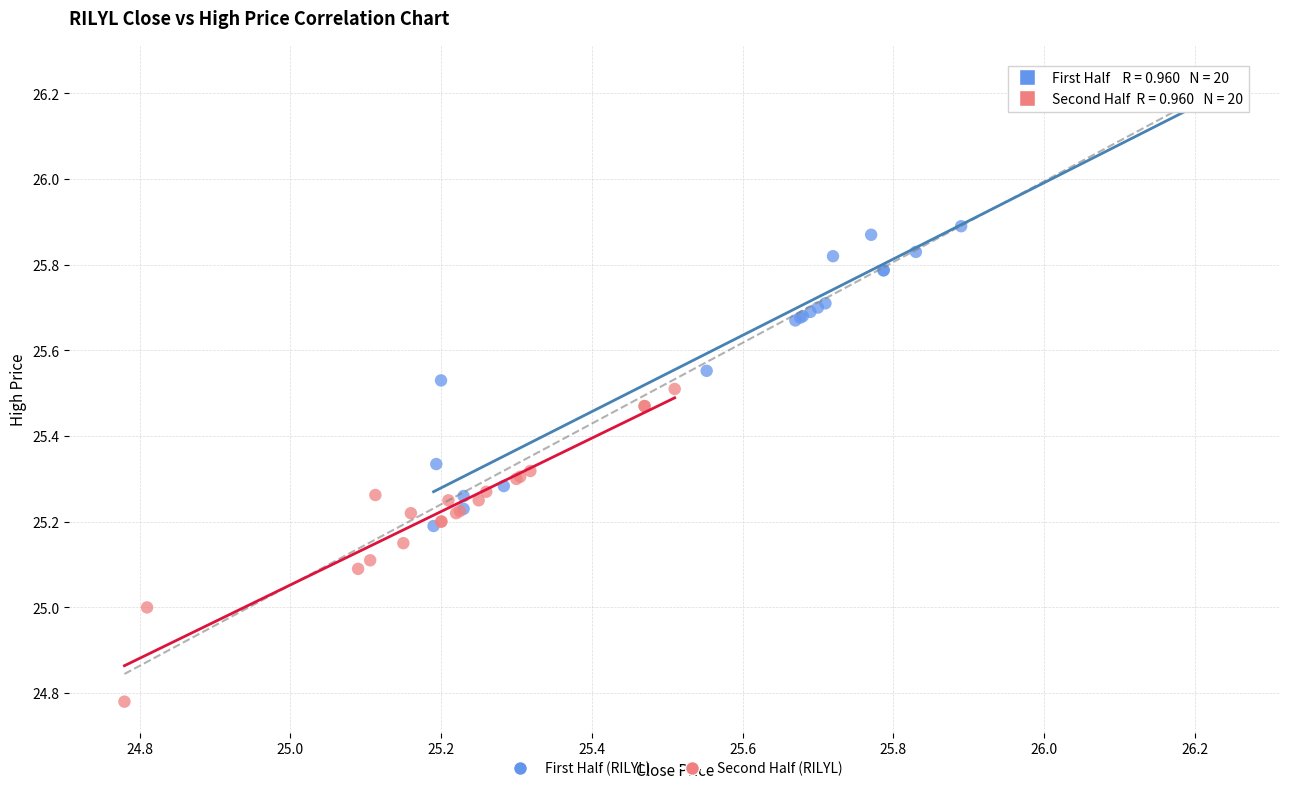

What are all the series names shown in the legend?

First Half (RILYL), Second Half (RILYL)